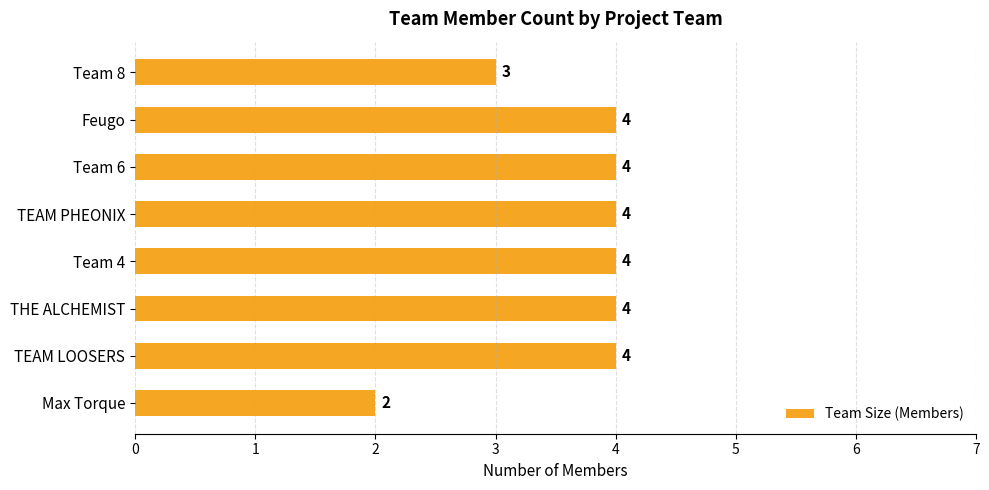

What is the maximum value shown in the chart?

4